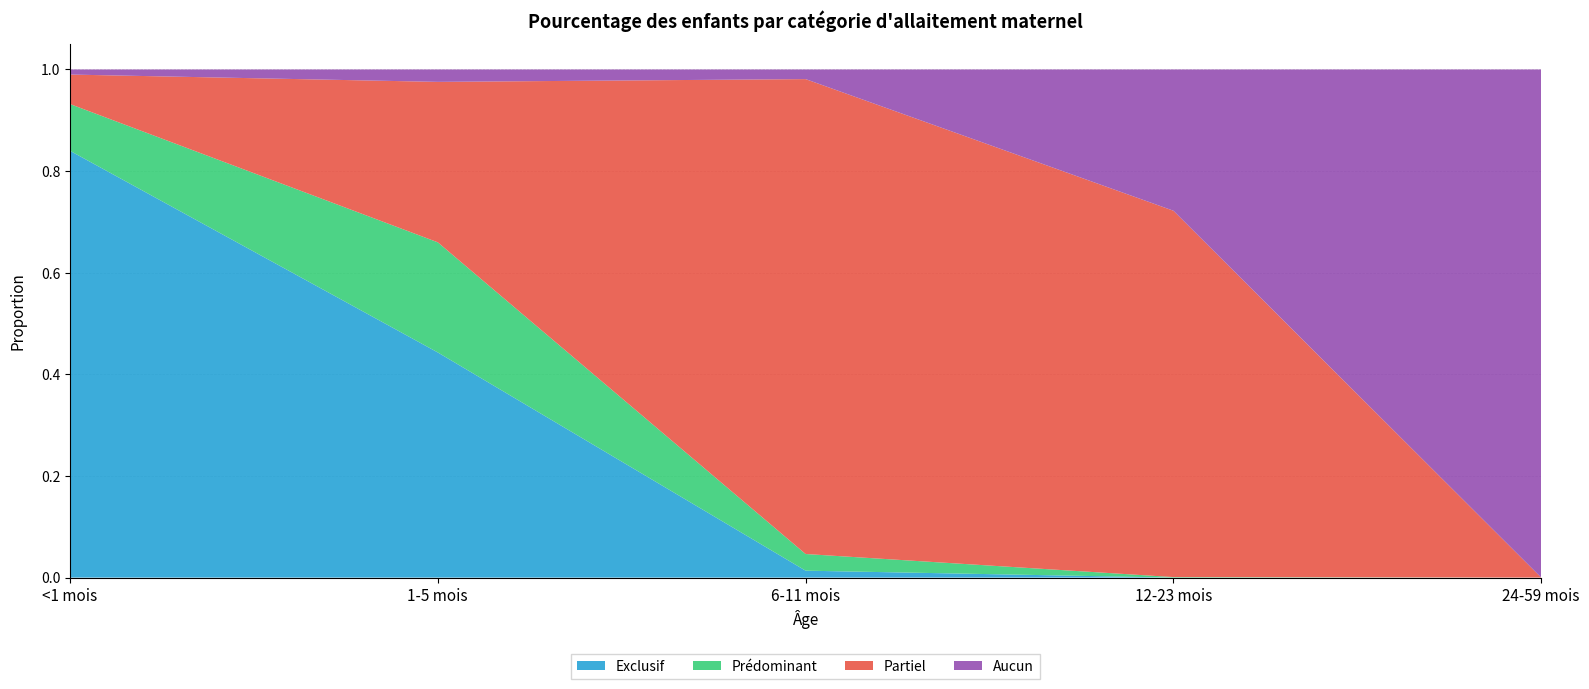

Reading left to right, extract all data points from this chart.

Exclusif: 0.8	0.4	0.0	0.0	0.0
Prédominant: 0.1	0.2	0.0	0.0	0.0
Partiel: 0.1	0.3	0.9	0.7	0.0
Aucun: 0.0	0.0	0.0	0.3	1.0